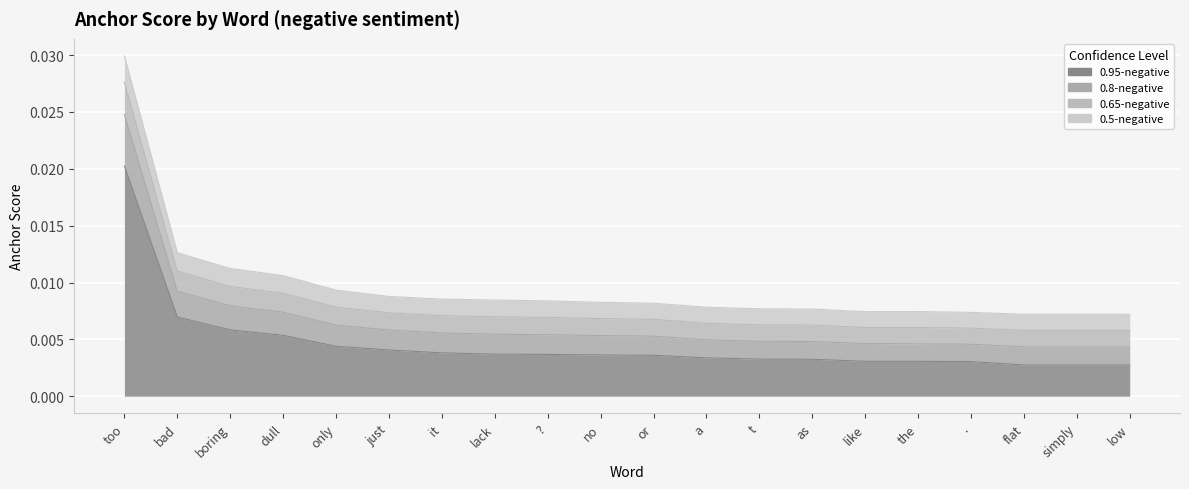

True or false: 0.5-negative and 0.8-negative cross at least once.

False